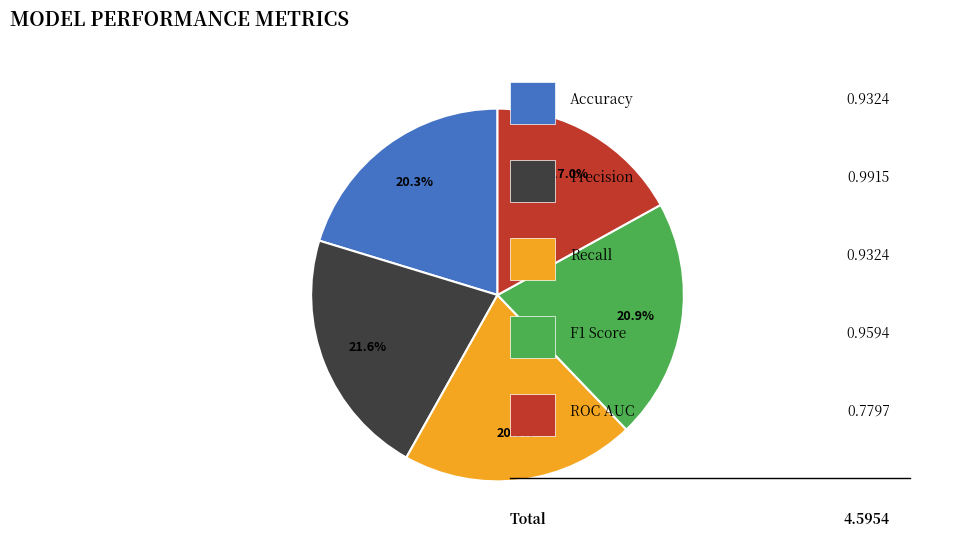

Is there any slice that represents more than half of the pie?

No